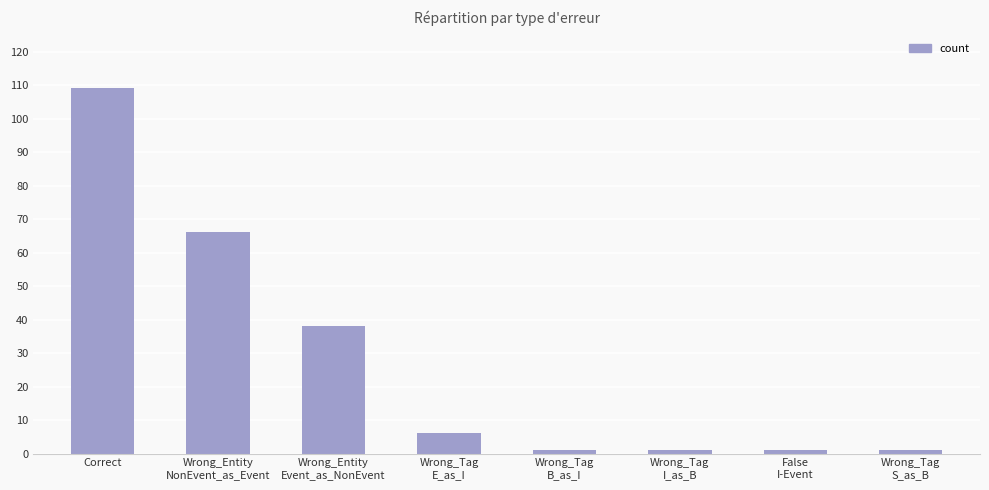

What is the sum of all values?

223